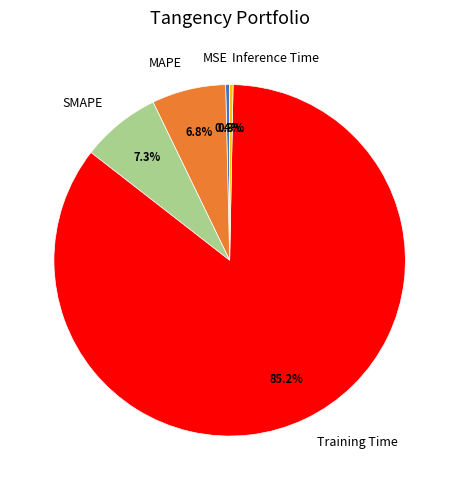

What percentage do SMAPE and Inference Time together represent?

7.6%